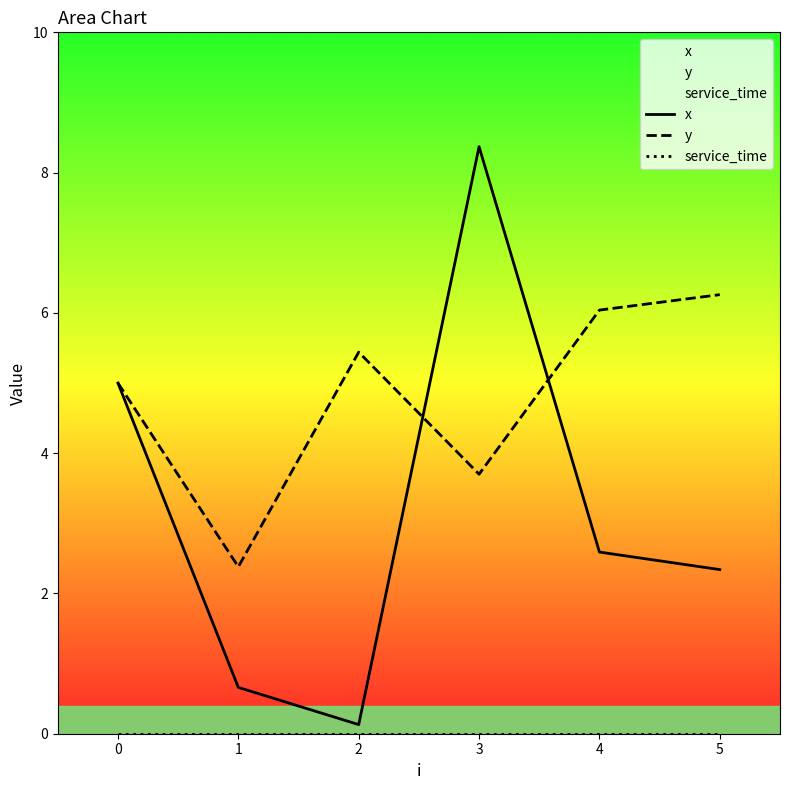

Which series has the widest spread of values?

x